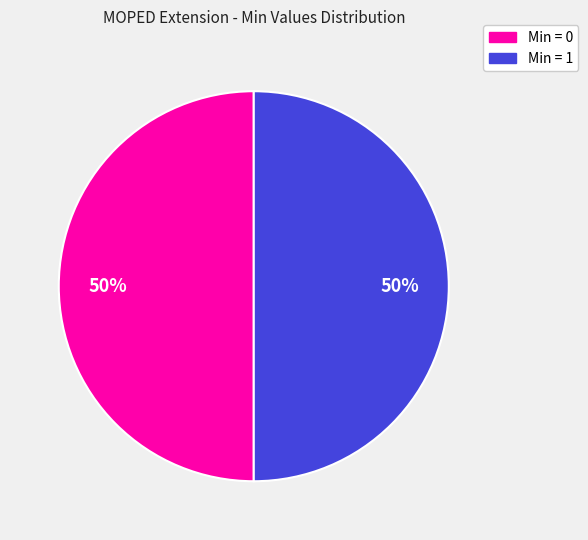

To the nearest percent, what is the average slice percentage?

50%